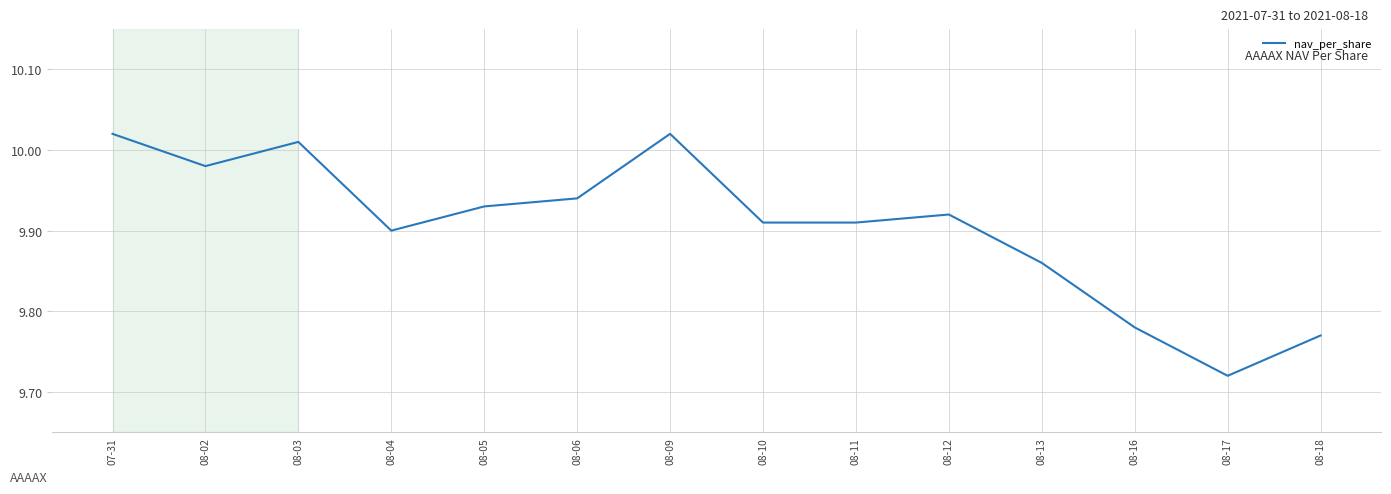

What position from the right is 08-13?

4